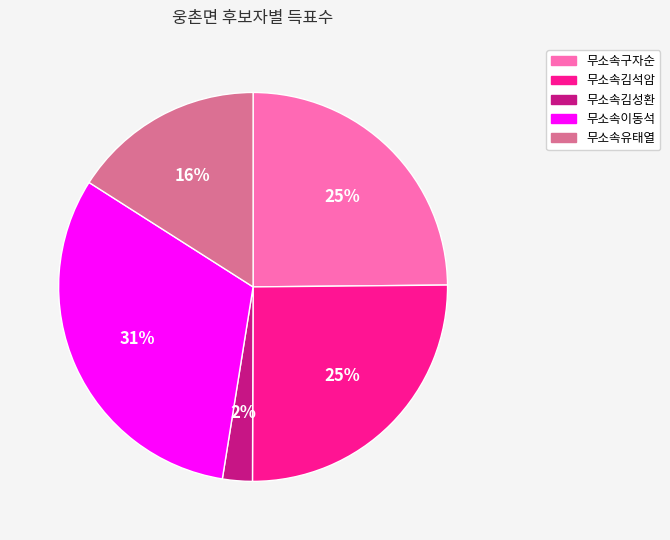

How many segments does this pie chart have?

5